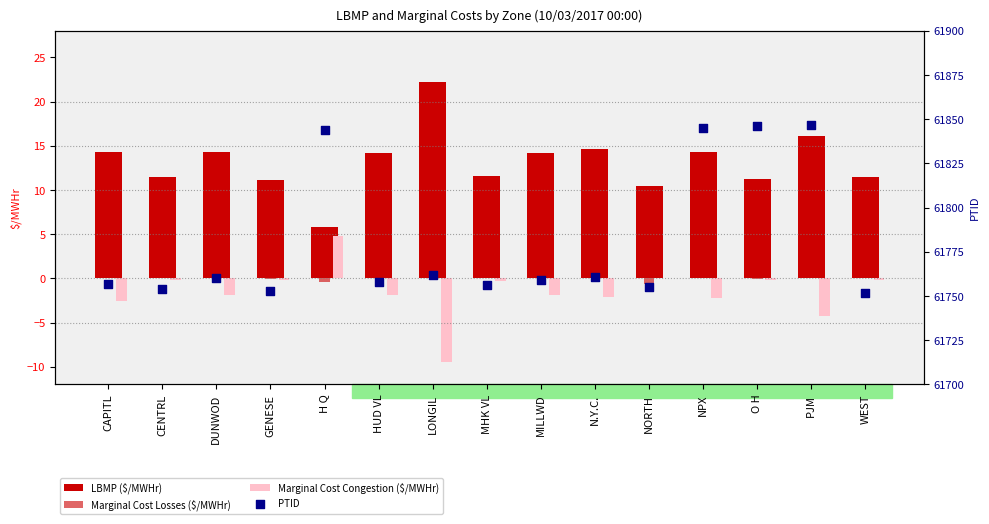

Which series reaches the maximum Y coordinate?

PTID